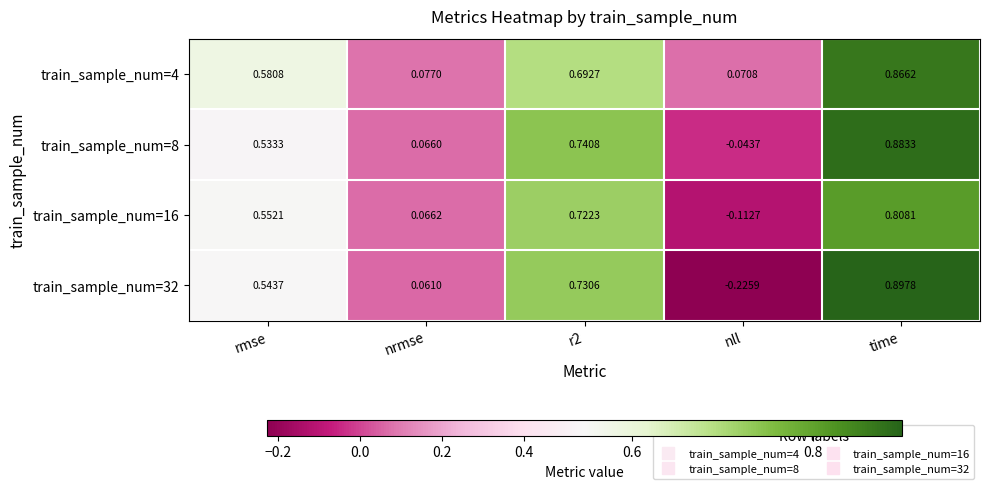

Rank the series at rmse from highest to lowest value.

train_sample_num=4, train_sample_num=16, train_sample_num=32, train_sample_num=8